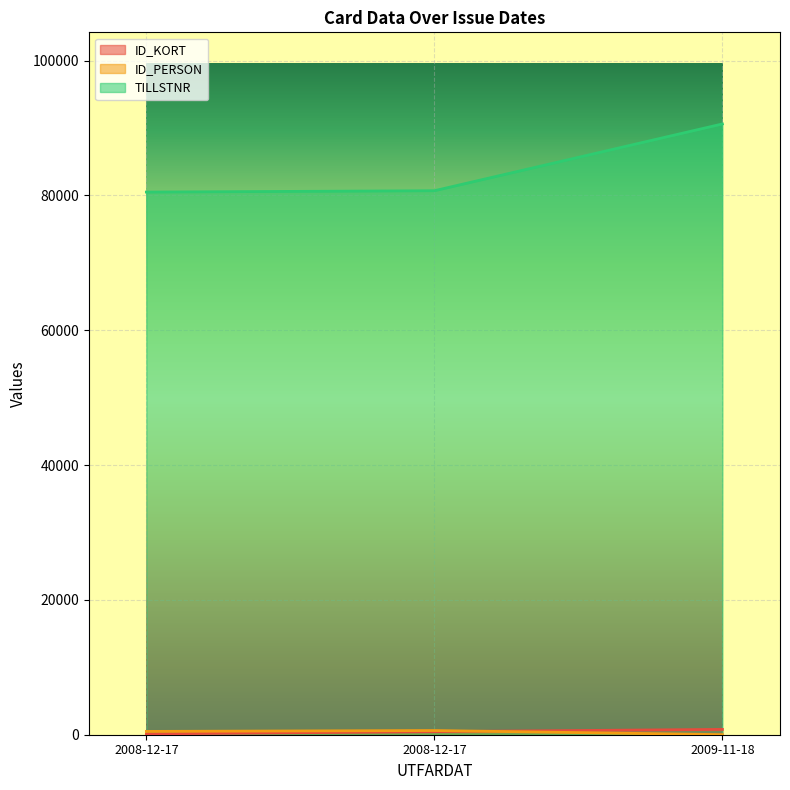

Does the chart display data point markers on the line(s)?

No